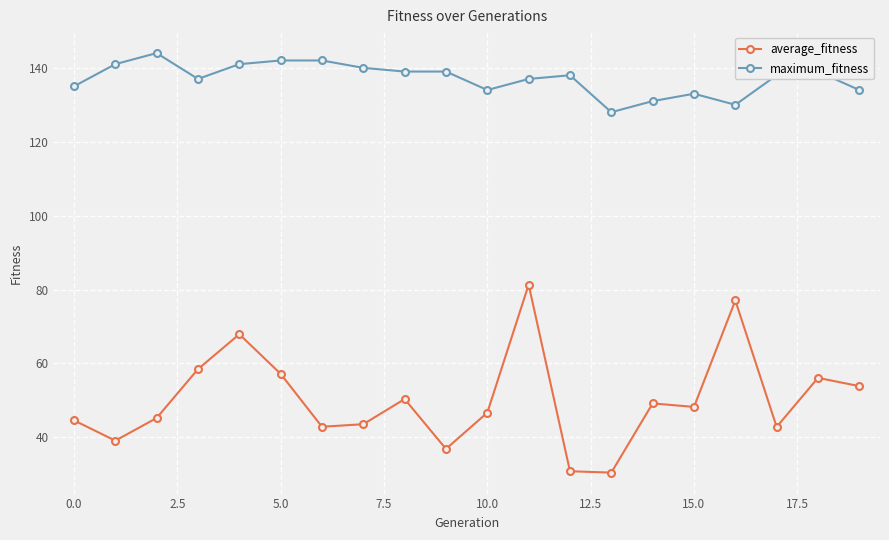

True or false: average_fitness has more than 0 points higher than both neighbors.

True